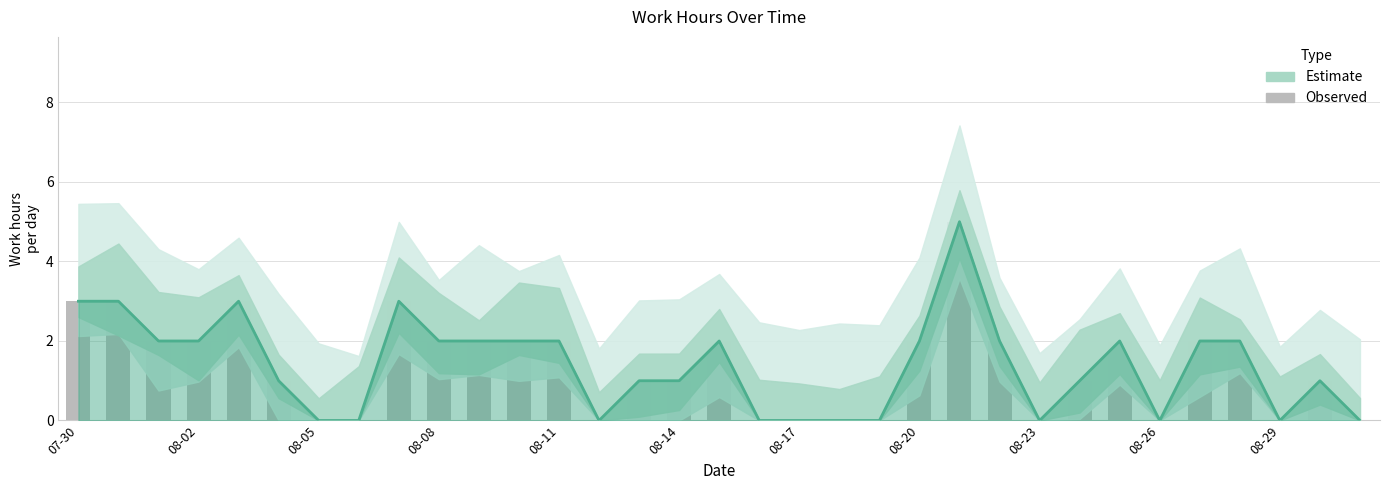

The value of Observed at 11 is 1. True or false?

False